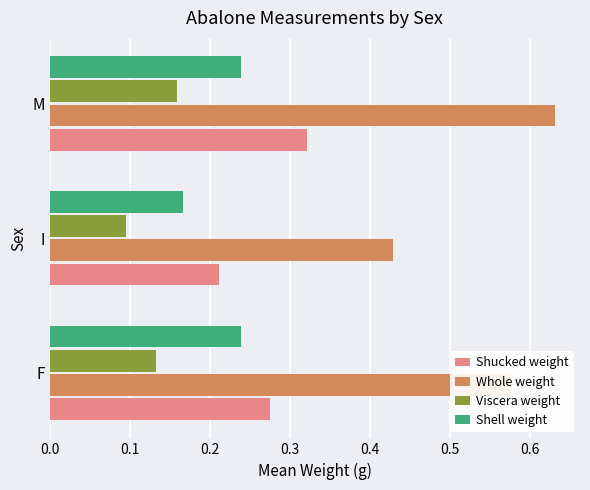

Count the Viscera weight values in the range 0 to 1.

3